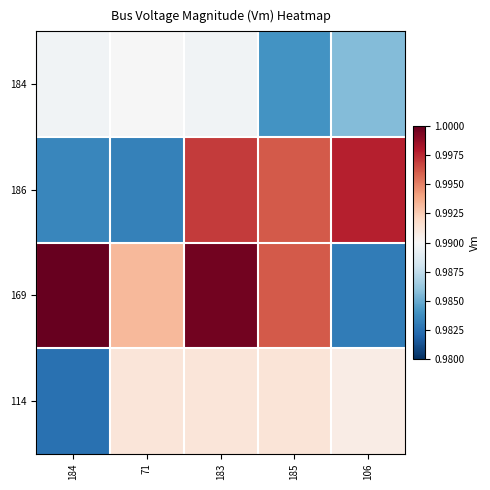

What is the total value across all series at 183?

4.0